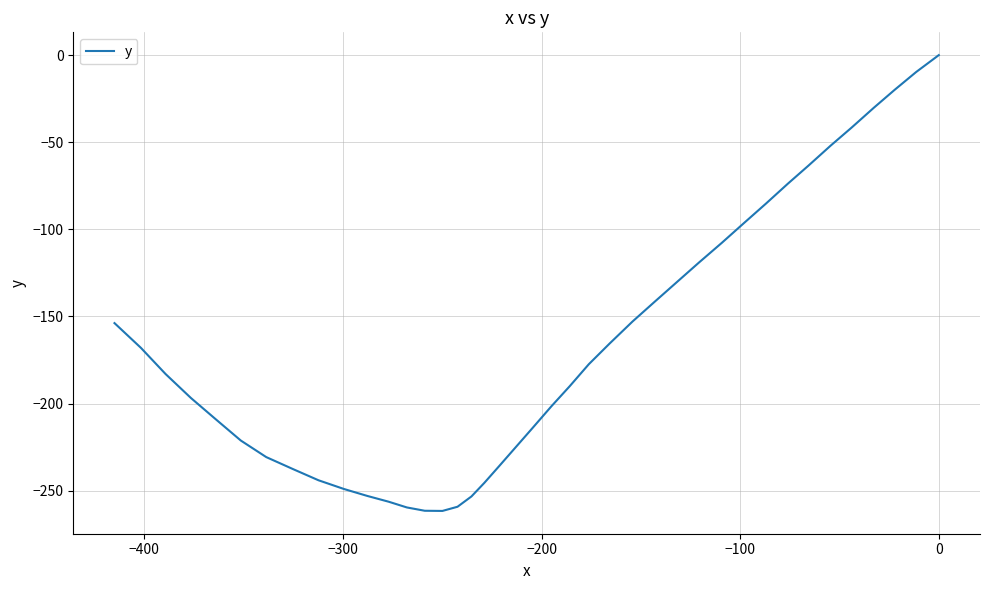

What is the difference between the second highest and minimum values?

251.9